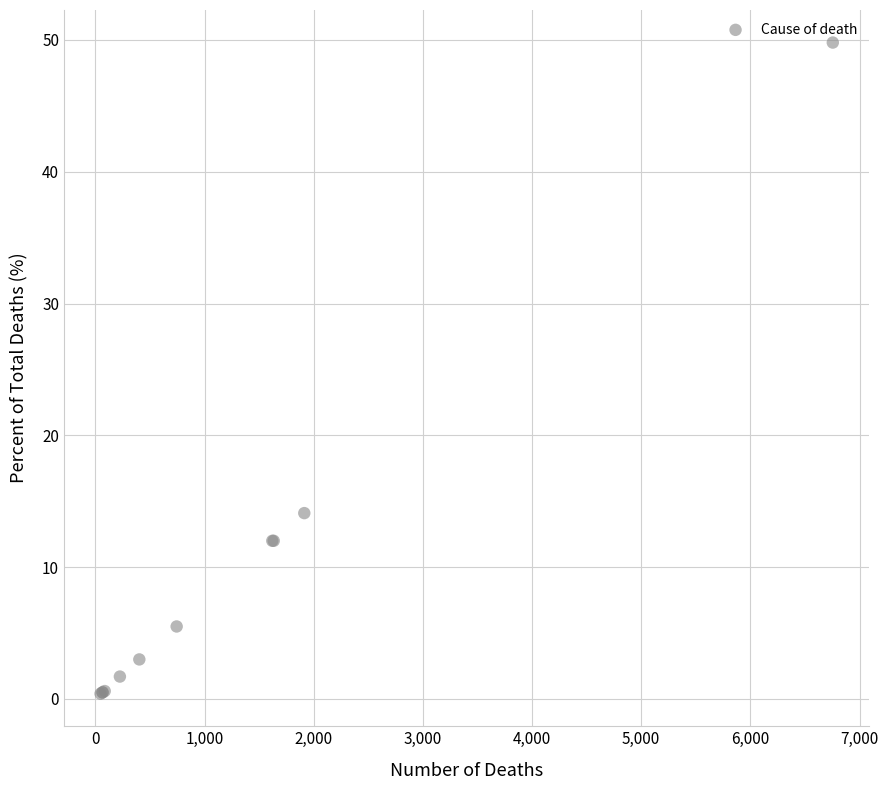

What Y value in the scatter plot is closest to 25?

14.1